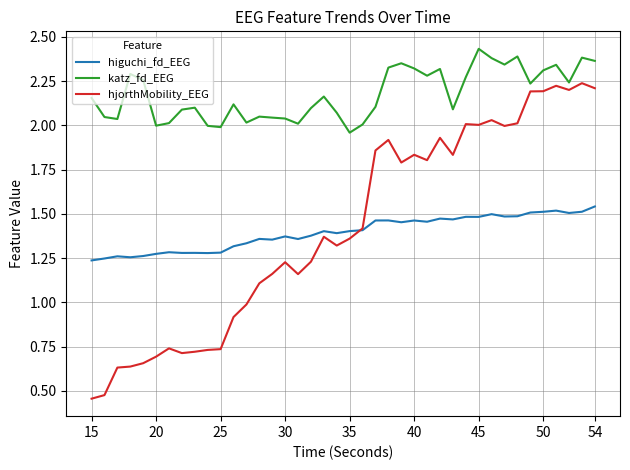

List the series in order of their peak value, lowest first.

higuchi_fd_EEG, hjorthMobility_EEG, katz_fd_EEG